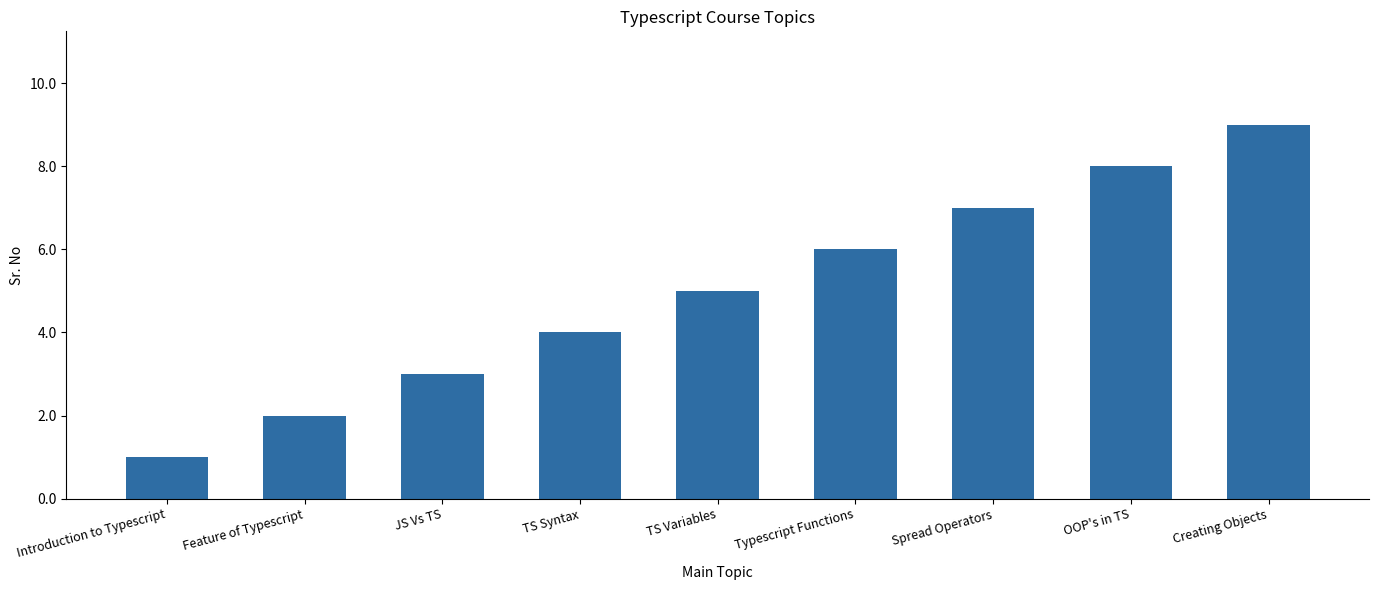

Reading left to right, list all the values displayed in this chart.

Introduction to Typescript=1	Feature of Typescript=2	JS Vs TS=3	TS Syntax=4	TS Variables=5	Typescript Functions=6	Spread Operators=7	OOP's in TS=8	Creating Objects=9